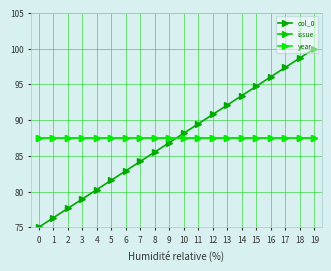

What is the difference between the second highest and second lowest values in the col_0 series?

22.4